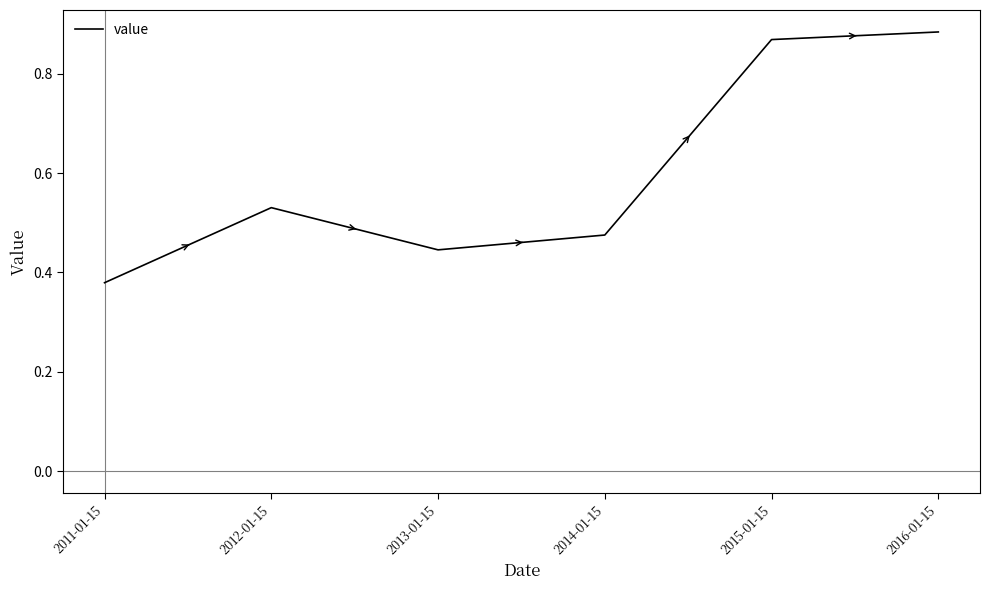

Which label corresponds to the smallest value in the chart?

2011-01-15